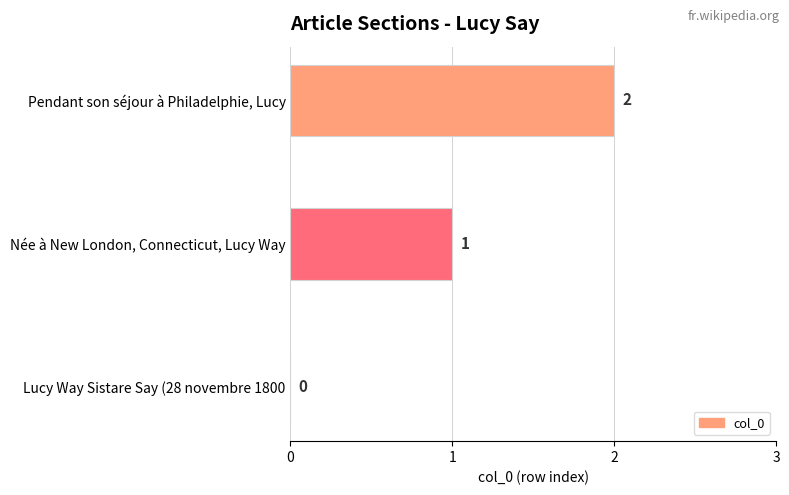

What is the ratio of the value at Pendant son séjour à Philadelphie, Lucy to the value at Née à New London, Connecticut, Lucy Way?

2.0